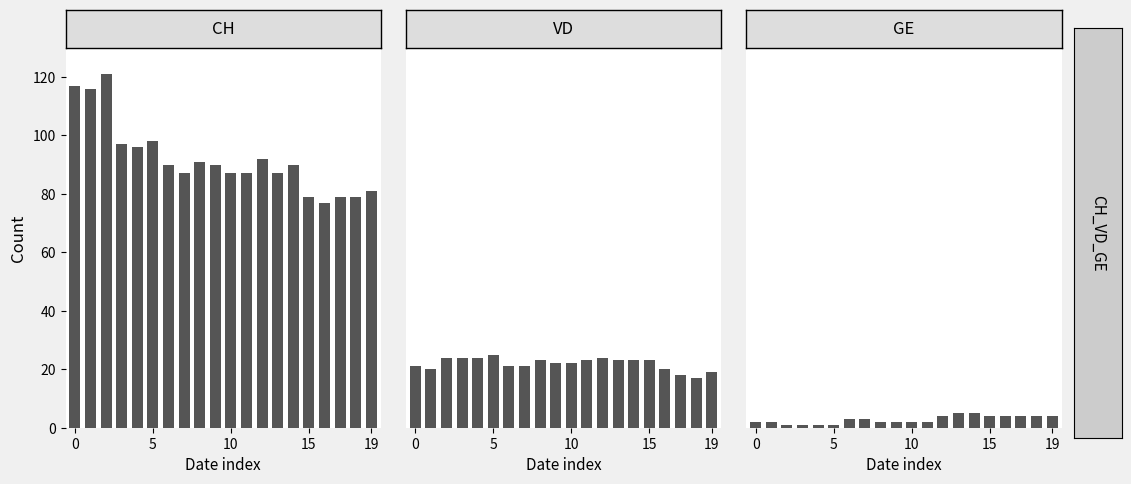

At how many categories does at least one series exceed 111?

3